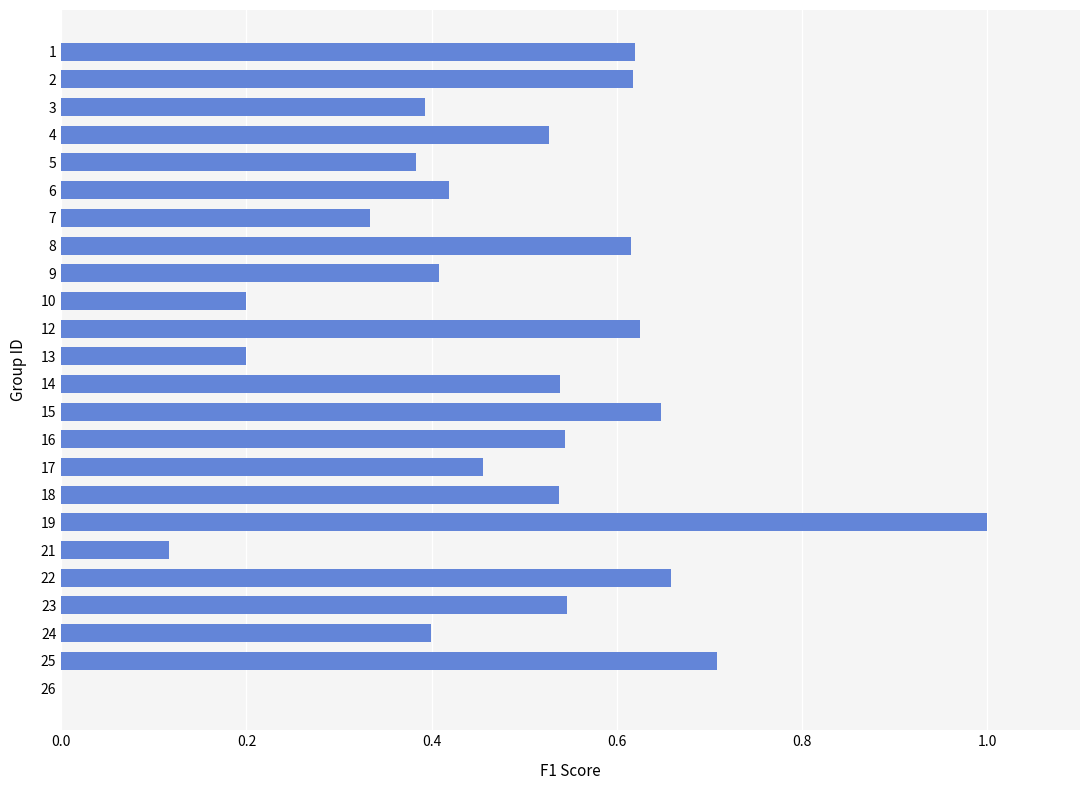

At which label is the value closest to 0?

26